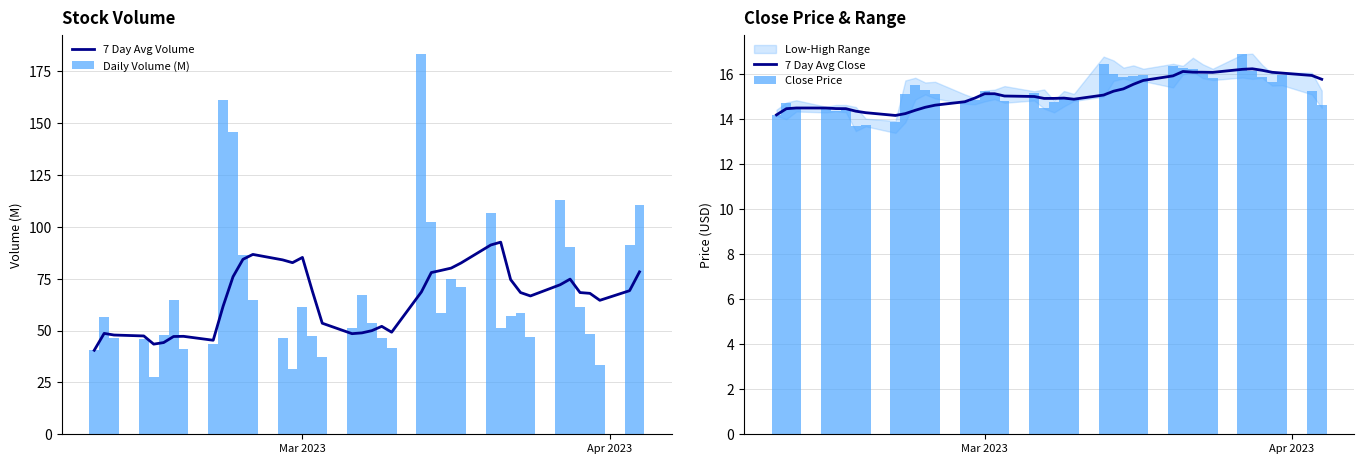

Reading left to right, list all the values displayed in this chart.

7 Day Avg Volume: 40.5	48.6	47.8	47.4	43.4	44.2	47.1	47.2	45.3	61.7	75.9	84.3	86.7	84.0	82.7	85.2	69.0	53.5	48.5	48.9	49.9	52.0	49.2	68.6	77.9	79.0	80.1	82.6	91.2	92.6	74.6	68.3	66.7	72.1	74.8	68.3	67.9	64.6	69.2	78.3
Daily Volume (M): 40.5	56.7	46.3	46.1	27.7	48.0	64.7	41.1	43.5	161.2	145.5	86.3	64.5	46.3	31.6	61.2	47.6	37.1	51.0	67.2	53.8	46.2	41.5	183.4	102.5	58.4	74.8	71.1	106.9	51.0	57.1	58.7	47.0	112.7	90.1	61.5	48.4	33.6	91.2	110.4
7 Day Avg Close: 14.2	14.5	14.5	14.5	14.5	14.5	14.4	14.3	14.2	14.3	14.4	14.5	14.6	14.8	14.9	15.1	15.1	15.0	15.0	14.9	14.9	14.9	14.9	15.1	15.3	15.4	15.6	15.7	15.9	16.1	16.1	16.1	16.1	16.2	16.2	16.2	16.1	16.1	16.0	15.8
Close Price: 14.2	14.8	14.6	14.5	14.4	14.5	13.7	13.7	13.9	15.2	15.5	15.3	15.1	14.8	14.9	15.2	15.2	14.8	15.2	14.5	14.8	14.9	14.9	16.4	16.0	15.9	15.9	16.0	16.4	16.3	16.2	16.0	15.8	16.9	16.1	15.9	15.7	16.0	15.3	14.7